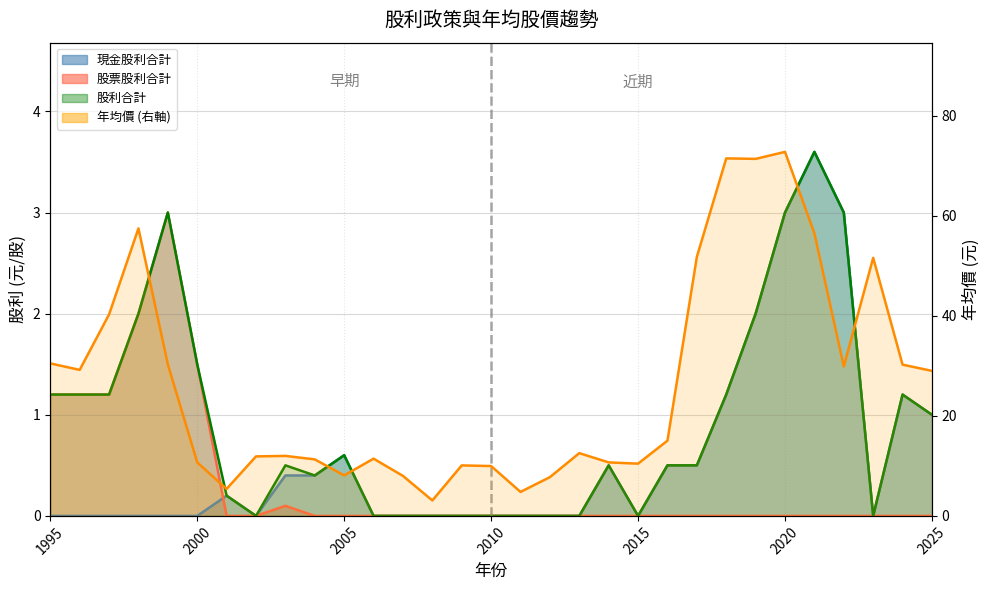

What is the average value?

26.3